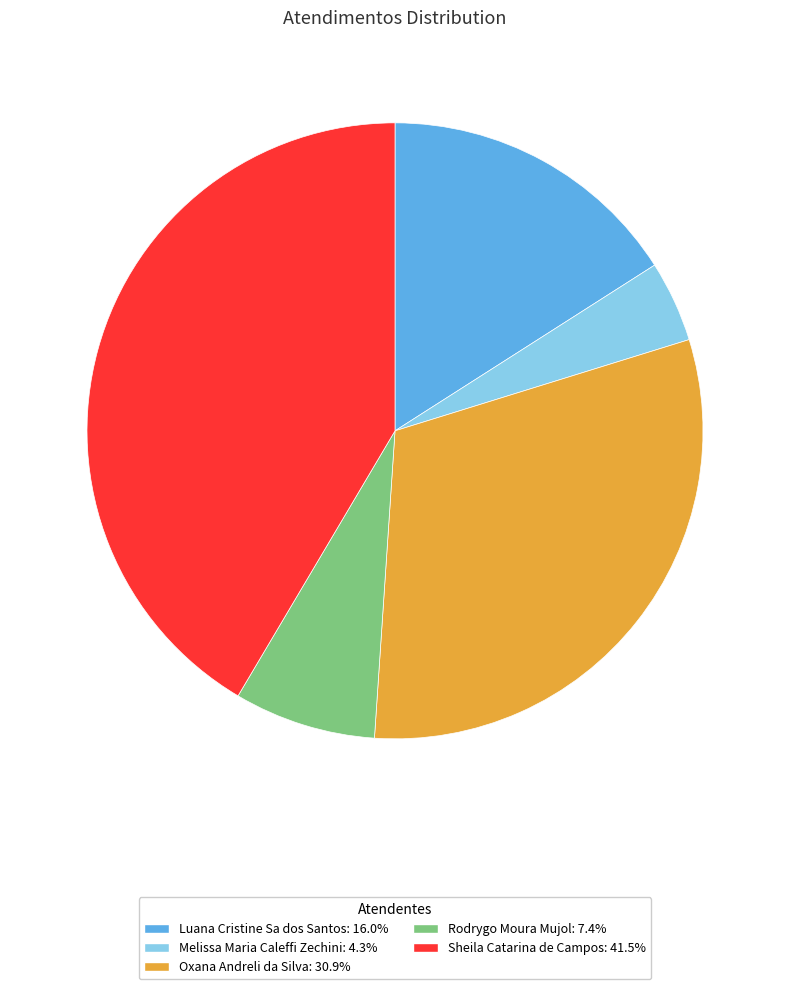

Does Oxana Andreli da Silva account for over 50% of the chart?

No